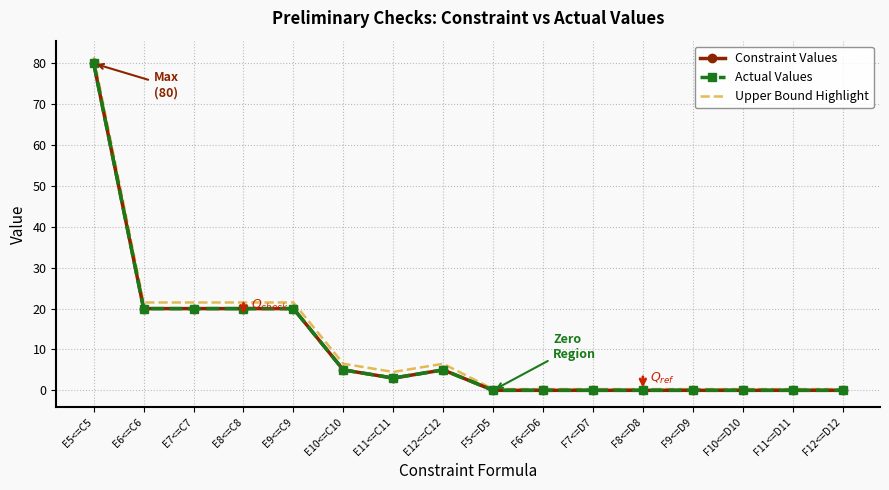

True or false: Actual Values and Upper Bound Highlight intersect in this chart.

False